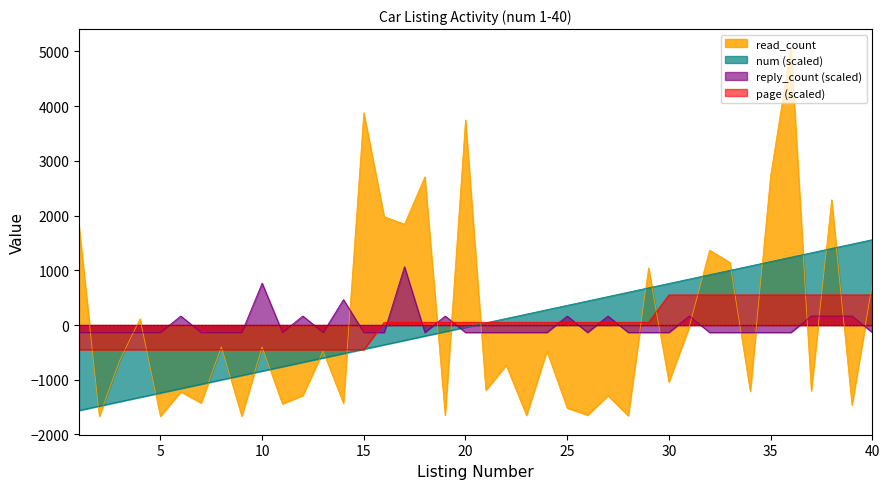

The page series shows -450.0 at 10. True or false?

True